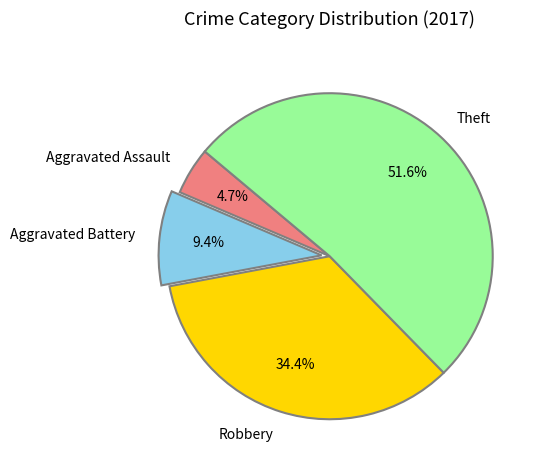

Between Aggravated Battery and Aggravated Assault, which is larger?

Aggravated Battery